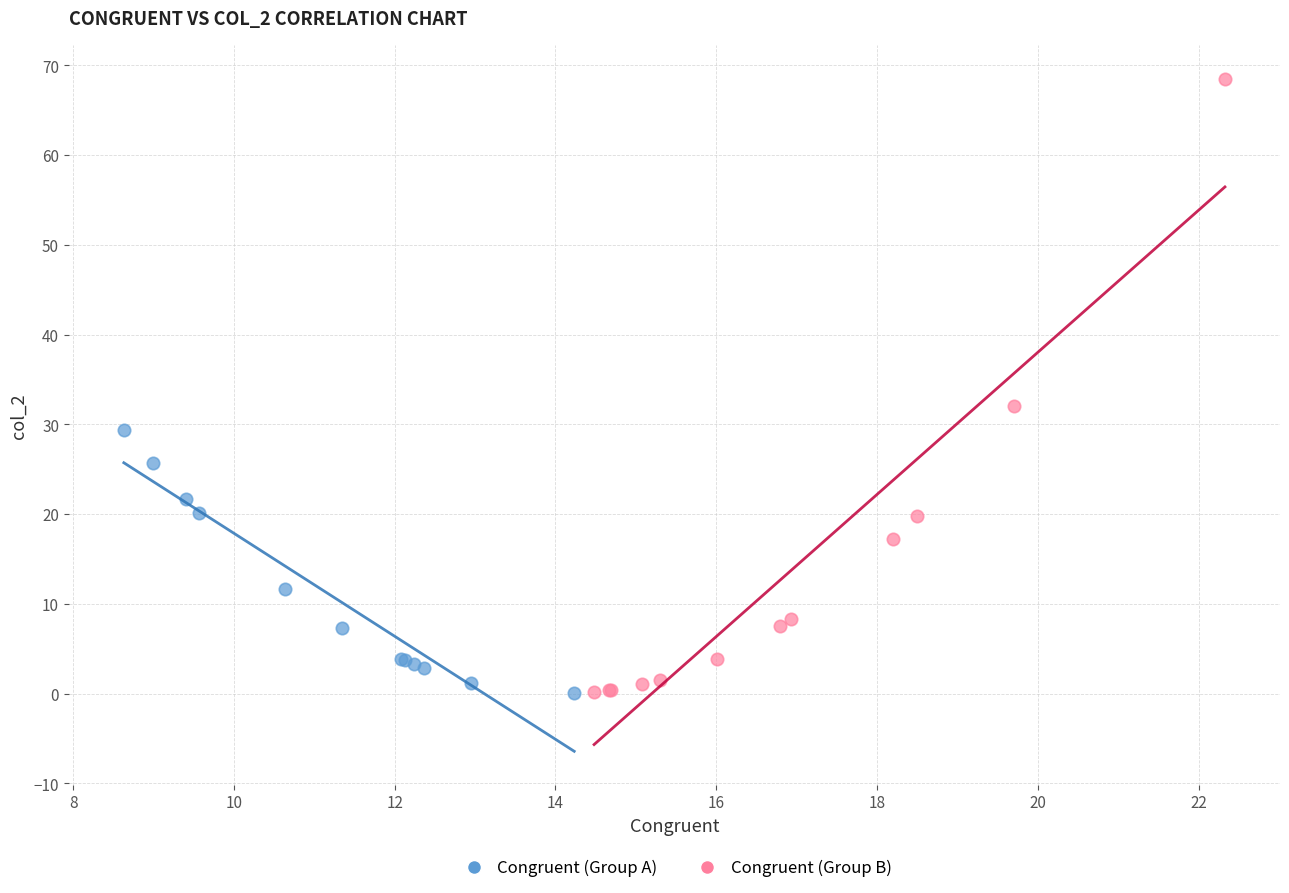

Which series reaches the maximum Y coordinate?

Congruent (Group B)